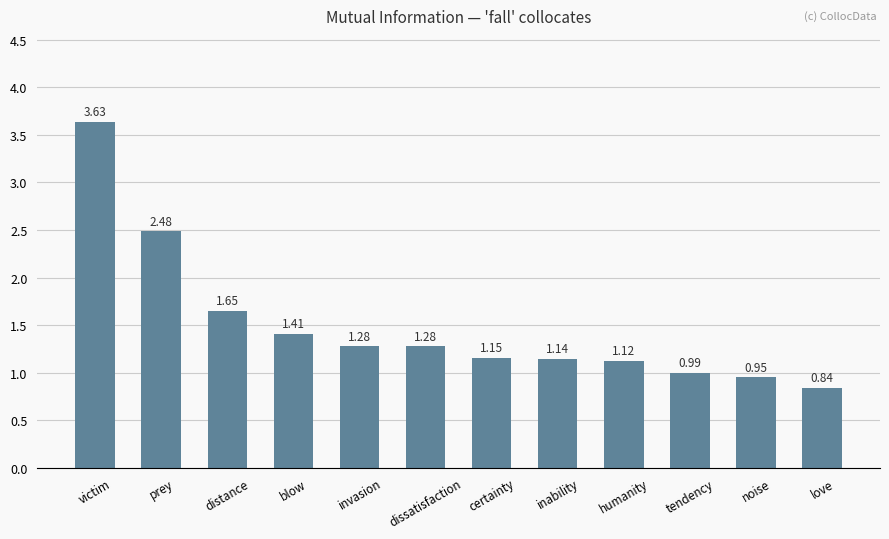

At which category does the chart reach its peak across all series?

victim